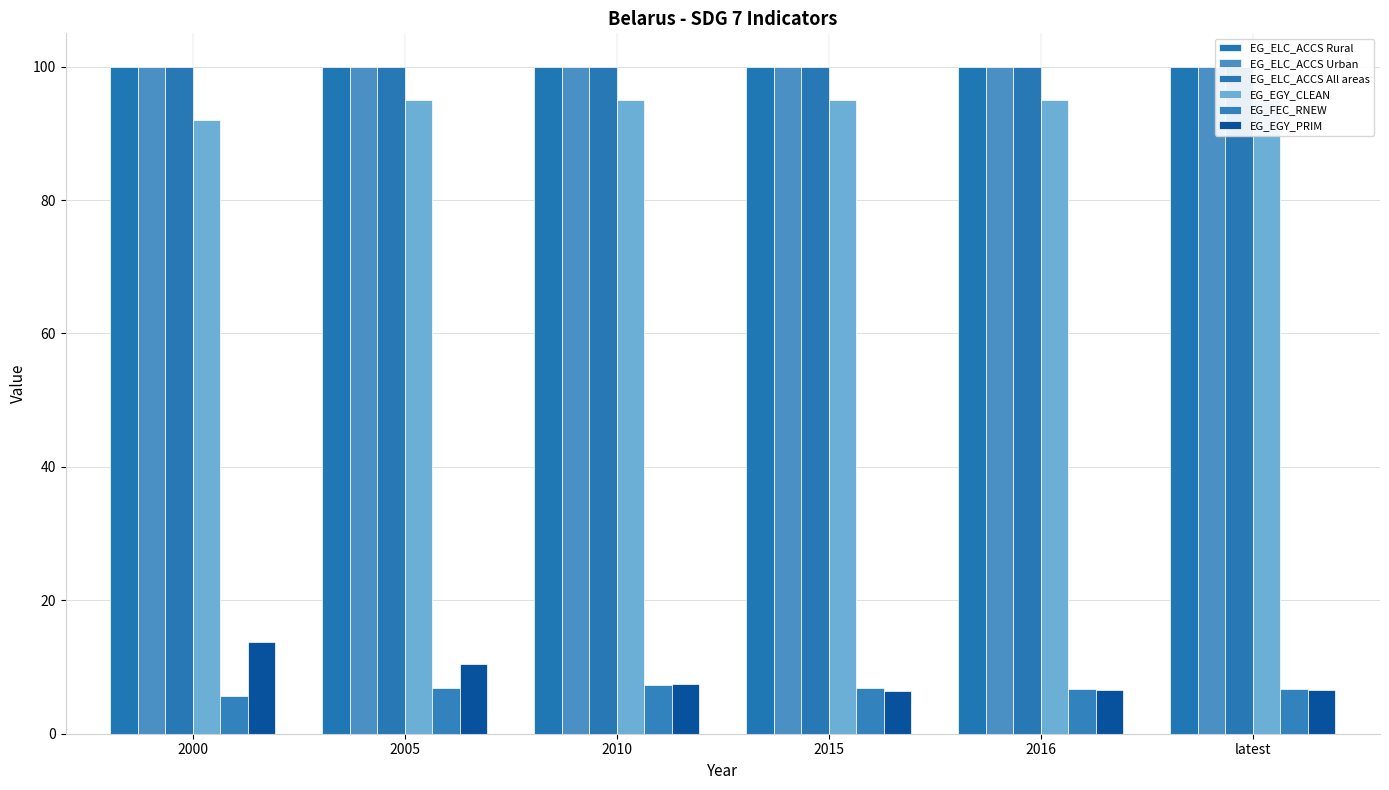

Reading right to left, list all the values displayed in this chart.

EG_ELC_ACCS Rural: latest=100.0	2016=100.0	2015=100.0	2010=100.0	2005=100.0	2000=100.0
EG_ELC_ACCS Urban: latest=100.0	2016=100.0	2015=100.0	2010=100.0	2005=100.0	2000=100.0
EG_ELC_ACCS All areas: latest=100.0	2016=100.0	2015=100.0	2010=100.0	2005=100.0	2000=100.0
EG_EGY_CLEAN: latest=95.0	2016=95.0	2015=95.0	2010=95.0	2005=95.0	2000=92.0
EG_FEC_RNEW: latest=6.7	2016=6.7	2015=6.8	2010=7.3	2005=6.8	2000=5.6
EG_EGY_PRIM: latest=6.6	2016=6.6	2015=6.5	2010=7.5	2005=10.4	2000=13.7